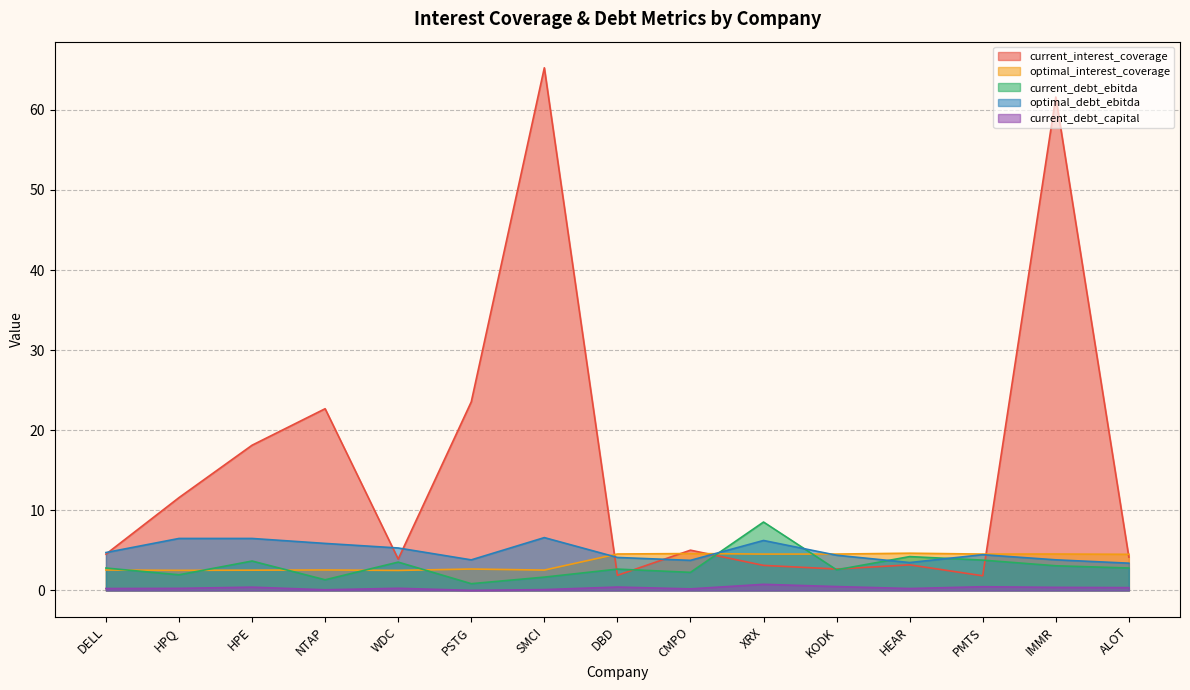

Where do optimal_interest_coverage and current_debt_ebitda first cross each other?

DELL and HPQ